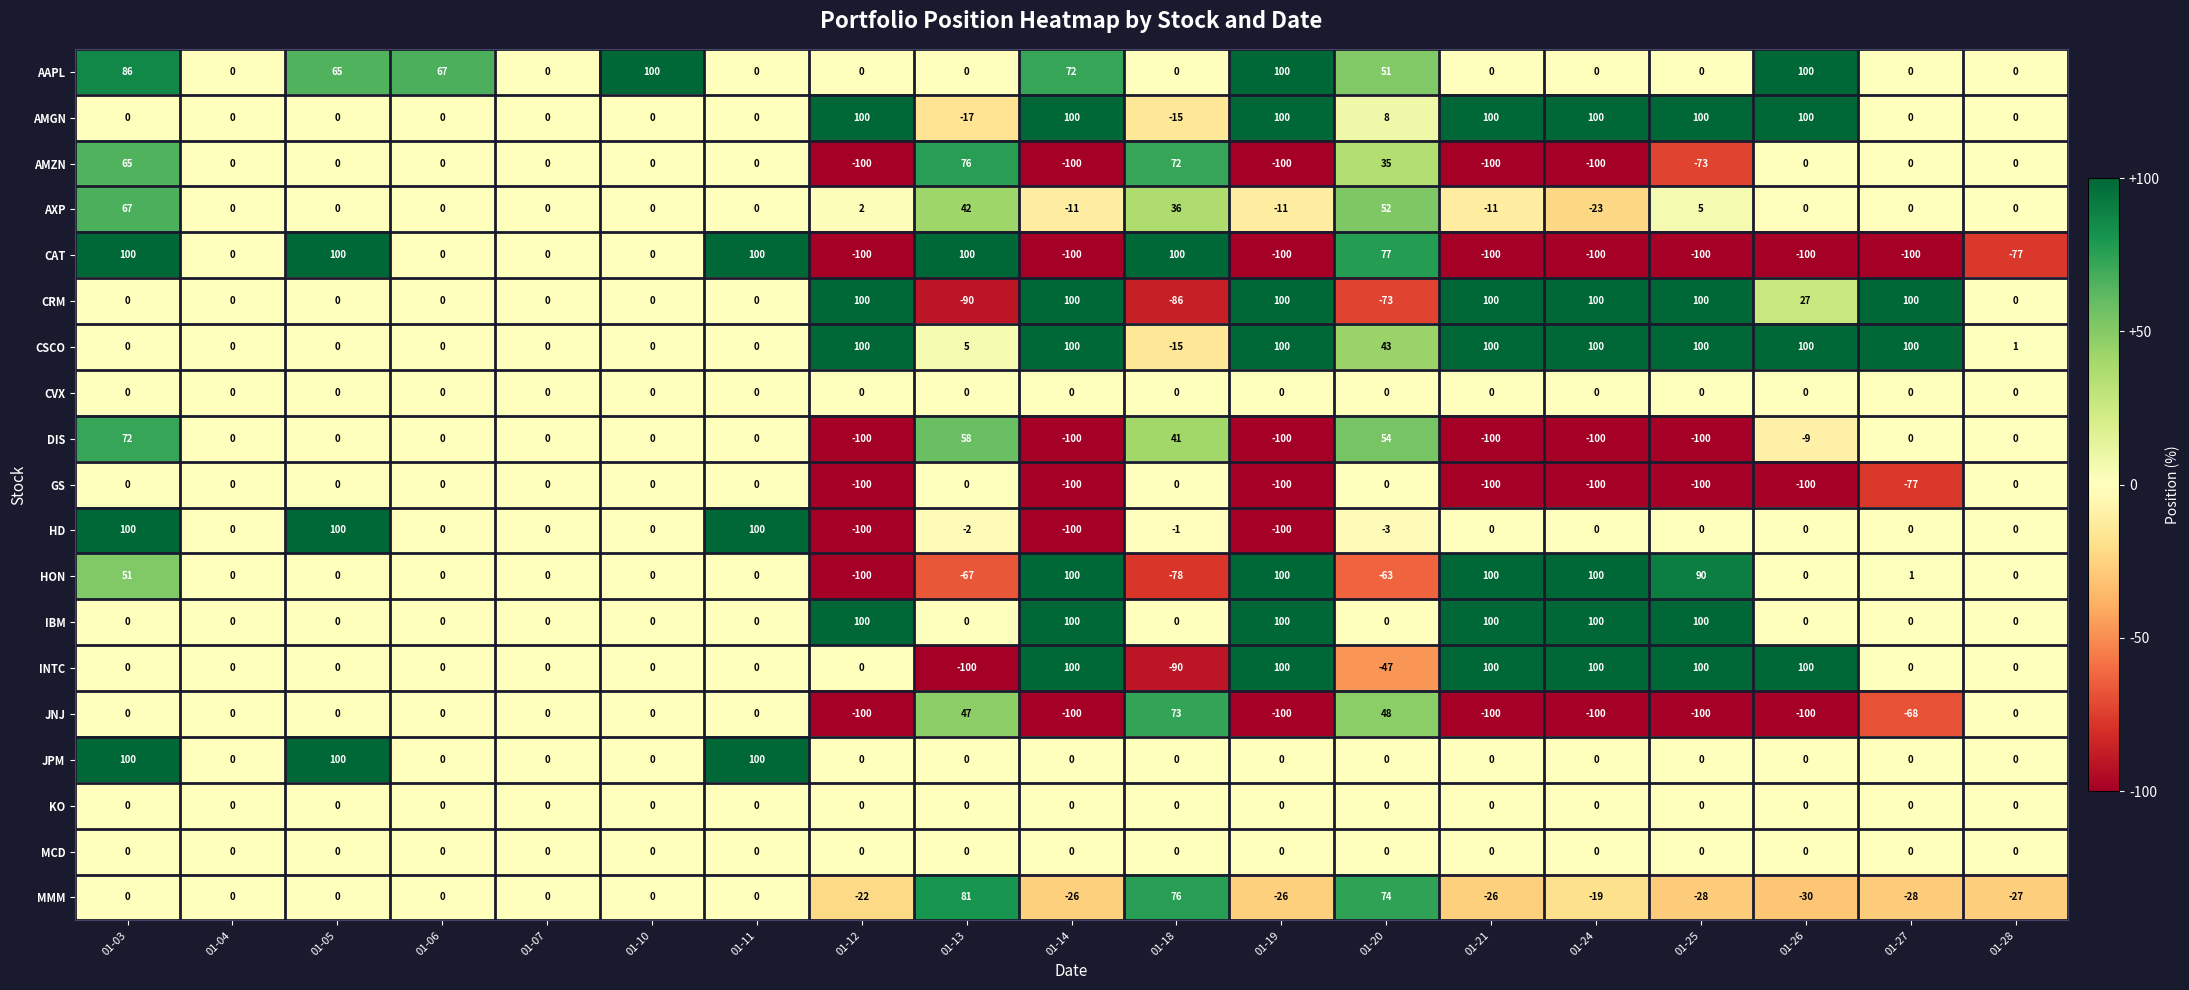

What is the greatest value displayed?

100